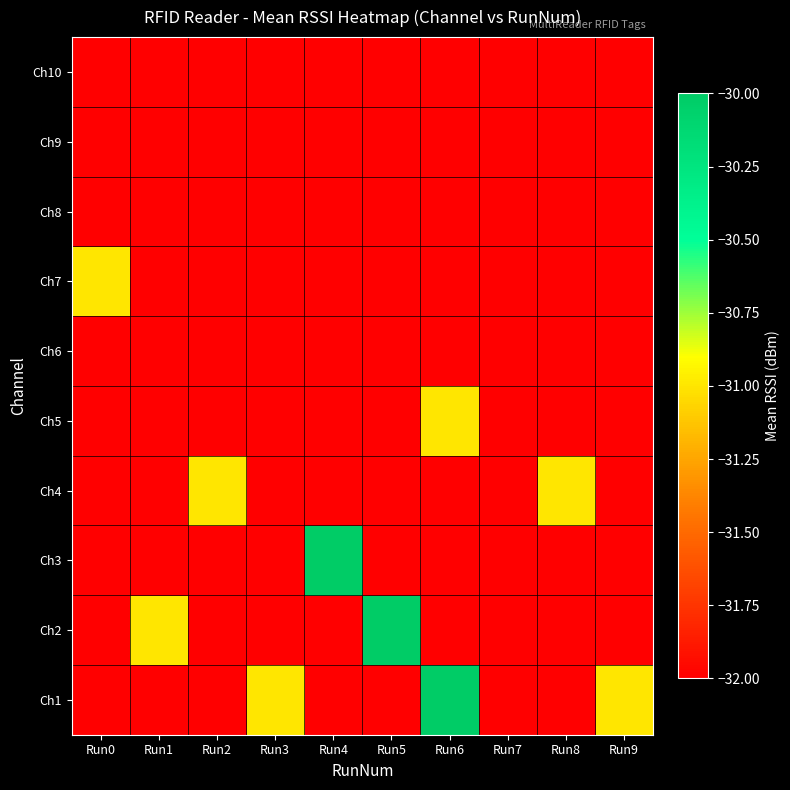

Reading right to left, list all the values displayed in this chart.

Ch1: Run9=-31	Run8=-32	Run7=-32	Run6=-30	Run5=-32	Run4=-32	Run3=-31	Run2=-32	Run1=-32	Run0=-32
Ch2: Run9=-32	Run8=-32	Run7=-32	Run6=-32	Run5=-30	Run4=-32	Run3=-32	Run2=-32	Run1=-31	Run0=-32
Ch3: Run9=-32	Run8=-32	Run7=-32	Run6=-32	Run5=-32	Run4=-30	Run3=-32	Run2=-32	Run1=-32	Run0=-32
Ch4: Run9=-32	Run8=-31	Run7=-32	Run6=-32	Run5=-32	Run4=-32	Run3=-32	Run2=-31	Run1=-32	Run0=-32
Ch5: Run9=-32	Run8=-32	Run7=-32	Run6=-31	Run5=-32	Run4=-32	Run3=-32	Run2=-32	Run1=-32	Run0=-32
Ch6: Run9=-32	Run8=-32	Run7=-32	Run6=-32	Run5=-32	Run4=-32	Run3=-32	Run2=-32	Run1=-32	Run0=-32
Ch7: Run9=-32	Run8=-32	Run7=-32	Run6=-32	Run5=-32	Run4=-32	Run3=-32	Run2=-32	Run1=-32	Run0=-31
Ch8: Run9=-32	Run8=-32	Run7=-32	Run6=-32	Run5=-32	Run4=-32	Run3=-32	Run2=-32	Run1=-32	Run0=-32
Ch9: Run9=-32	Run8=-32	Run7=-32	Run6=-32	Run5=-32	Run4=-32	Run3=-32	Run2=-32	Run1=-32	Run0=-32
Ch10: Run9=-32	Run8=-32	Run7=-32	Run6=-32	Run5=-32	Run4=-32	Run3=-32	Run2=-32	Run1=-32	Run0=-32